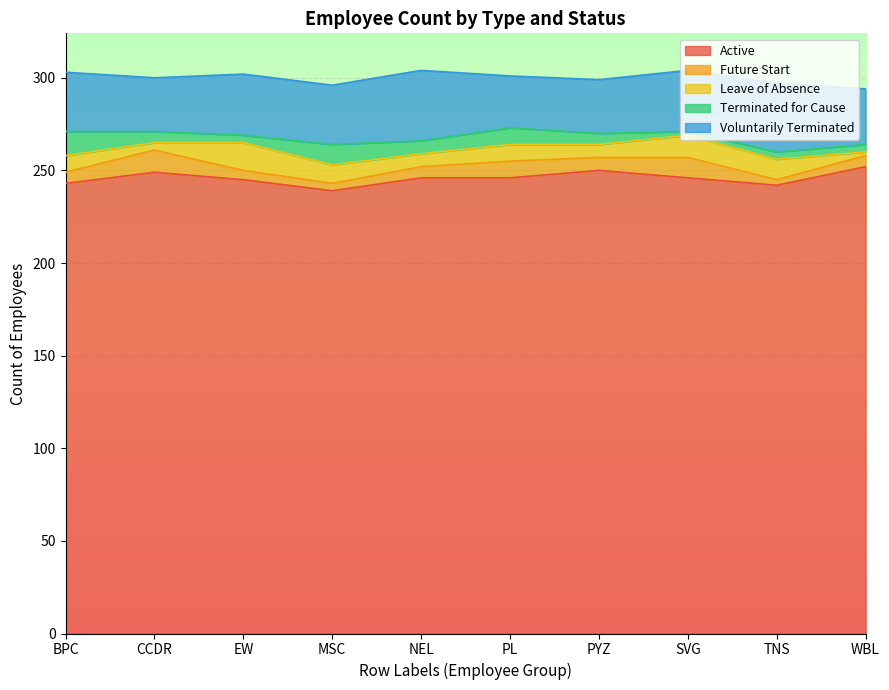

Which series has the largest total across all categories?

Active